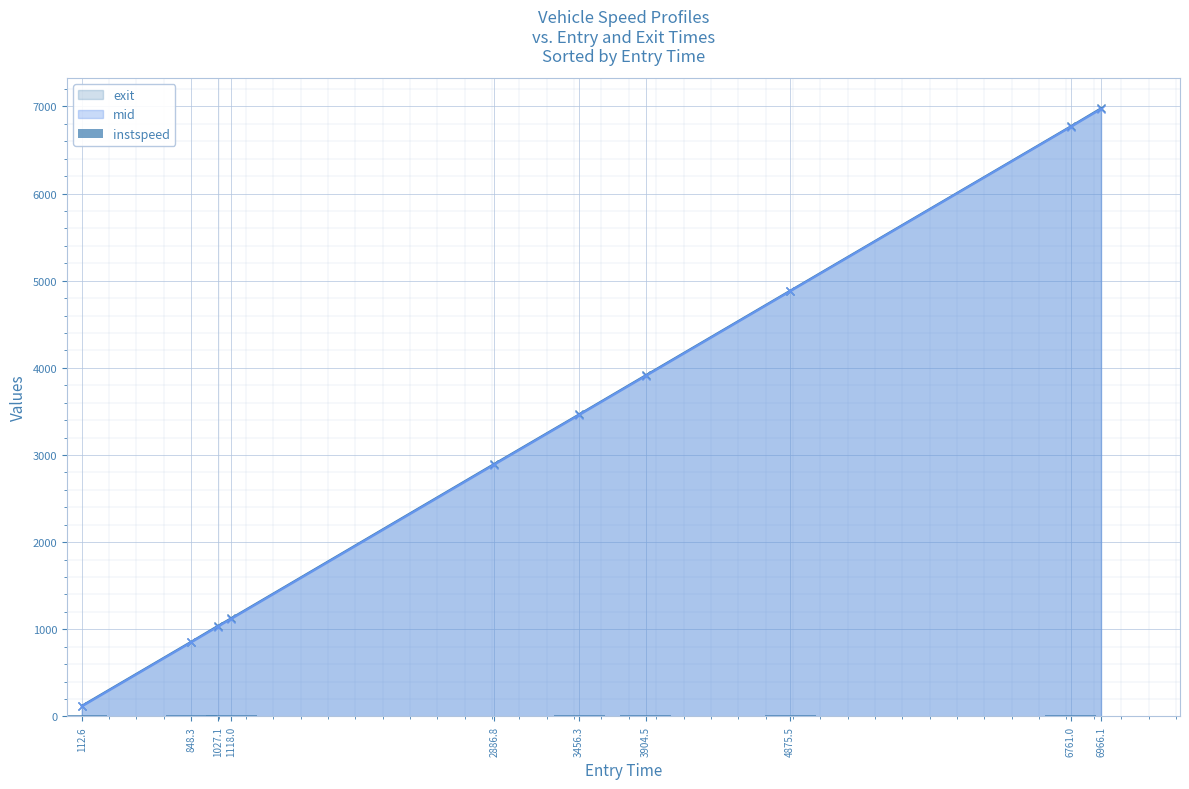

Which category has the highest value in the mid series?

6966.1